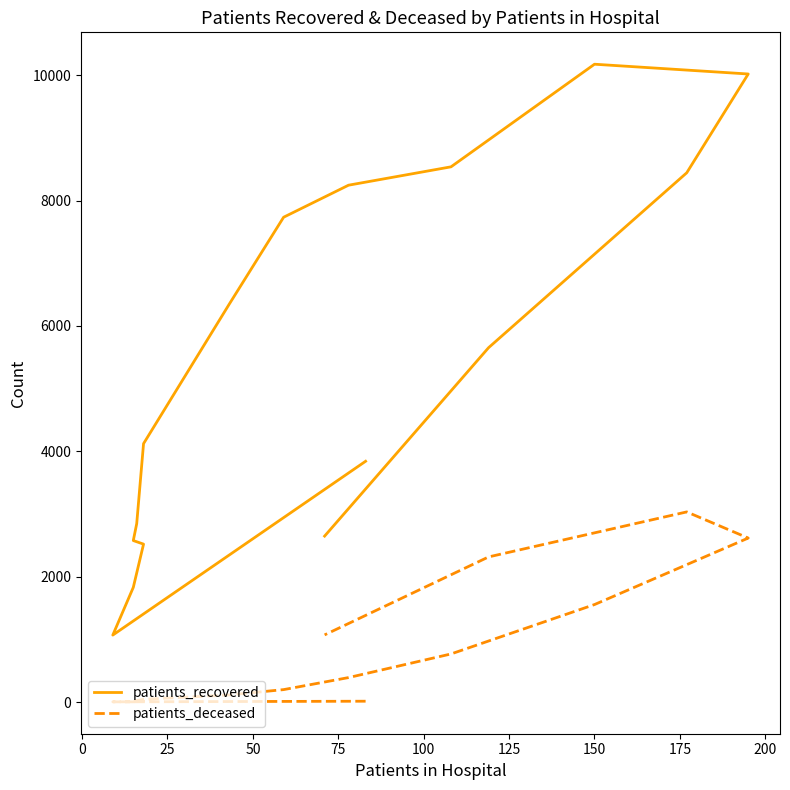

True or false: patients_recovered and patients_deceased cross at least once.

False